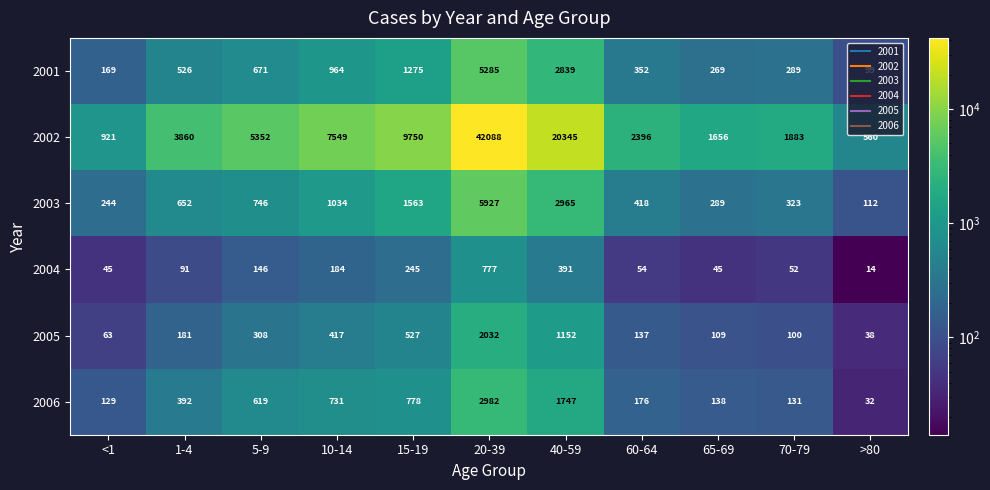

Which series has the largest total across all categories?

2002